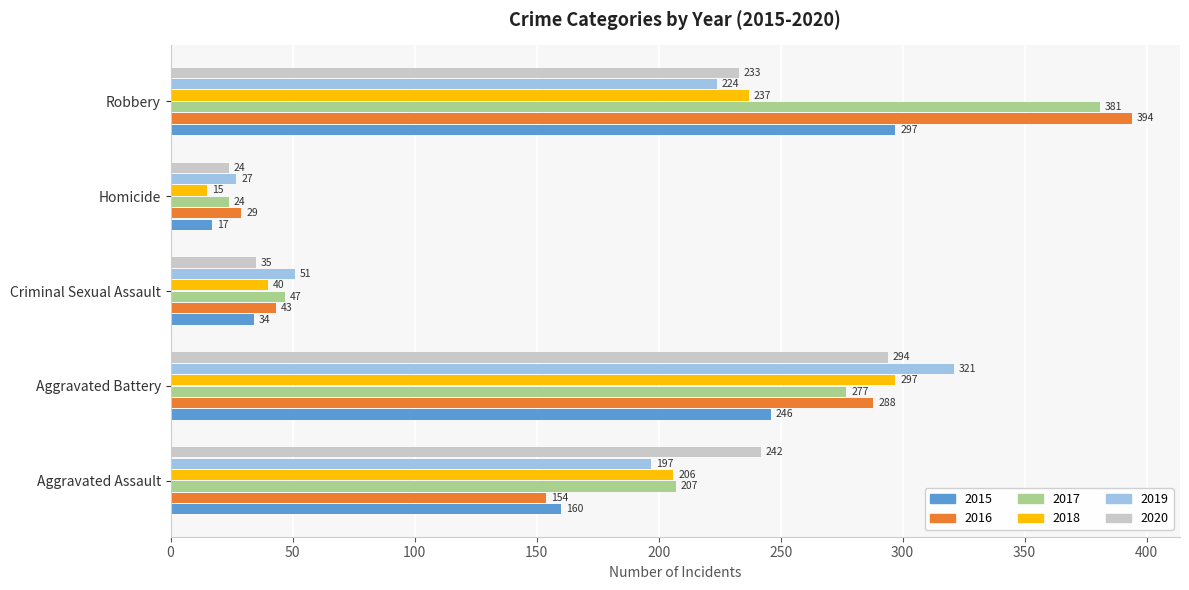

Between Criminal Sexual Assault and Robbery, which series saw the biggest shift?

2016